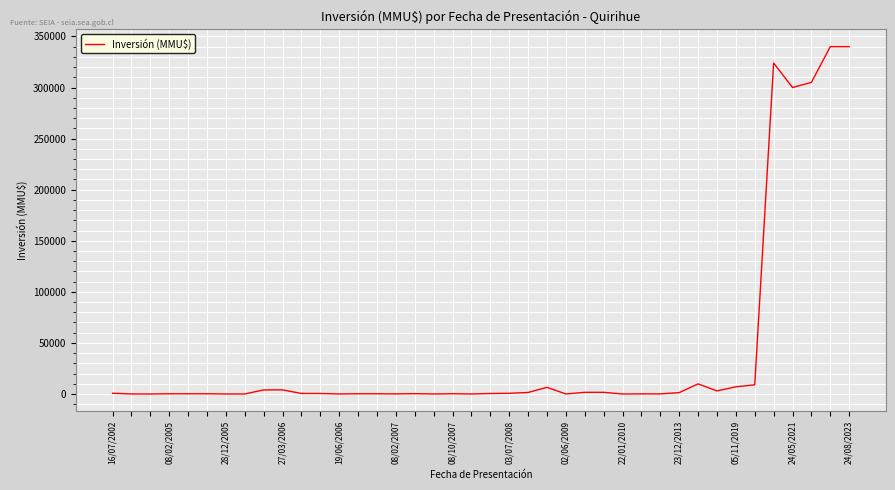

What is the greatest value displayed?

340000